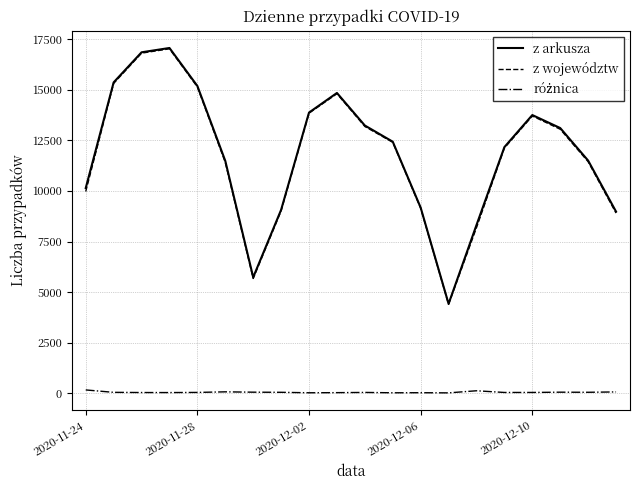

What is the sum of all z arkusza values?

236646